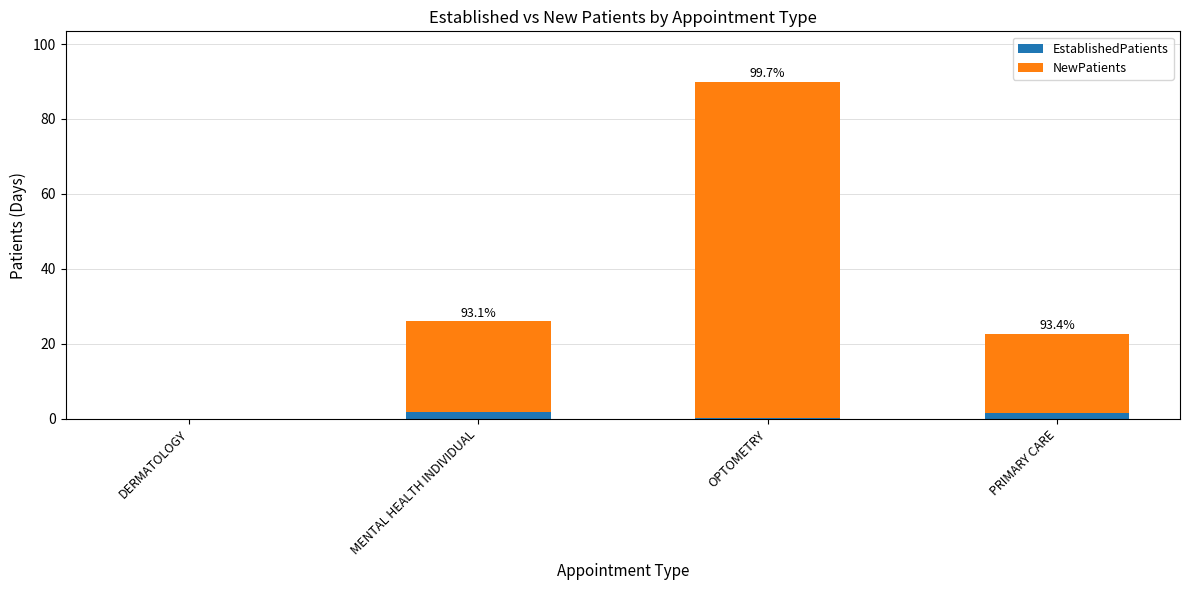

Is it true that EstablishedPatients equals 0.0 at DERMATOLOGY?

True